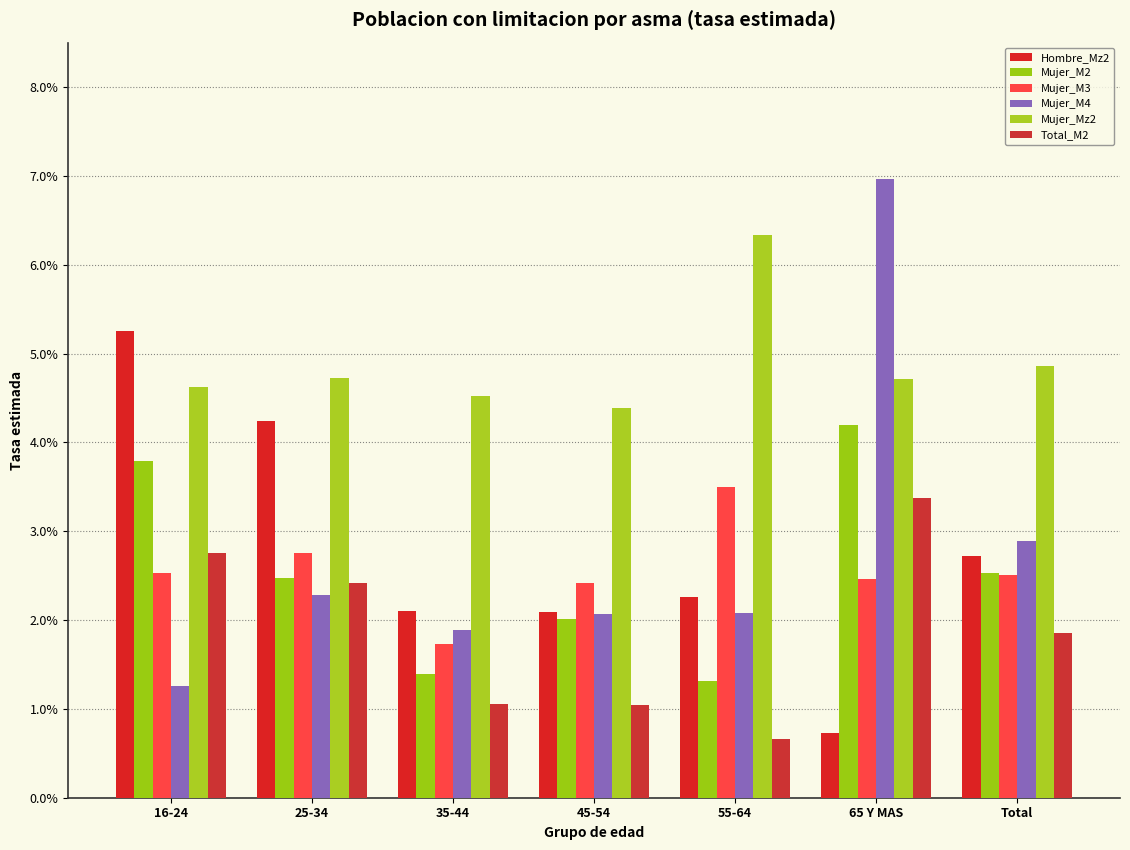

What is the sum of all Mujer_M3 values?

0.2